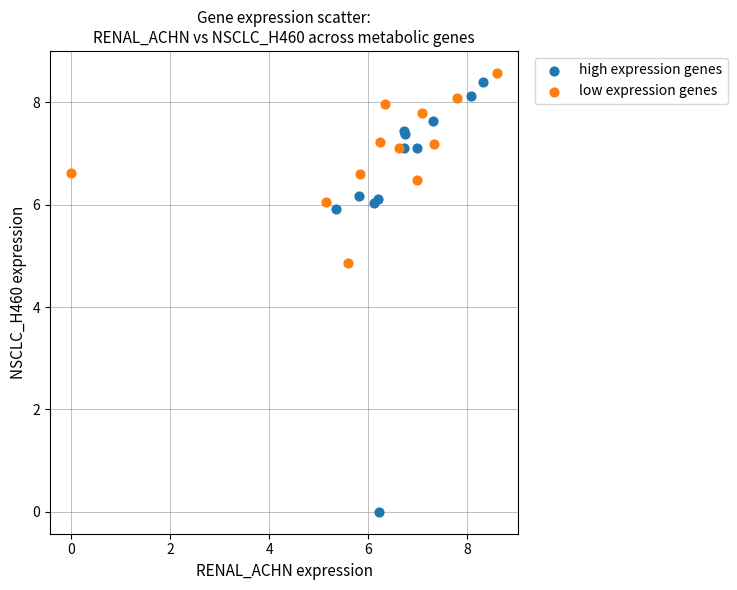

Which series reaches the maximum Y coordinate?

low expression genes